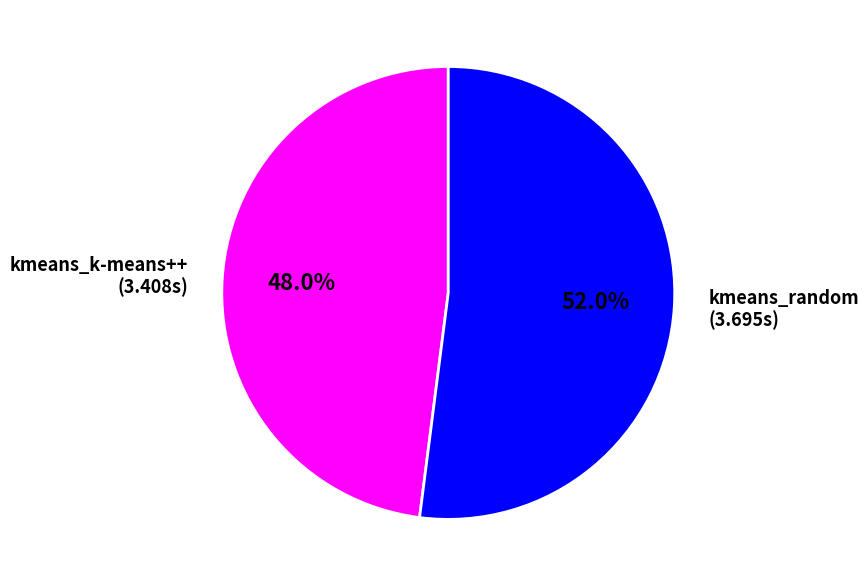

How much of the chart is everything except kmeans_k-means++?

52.0%